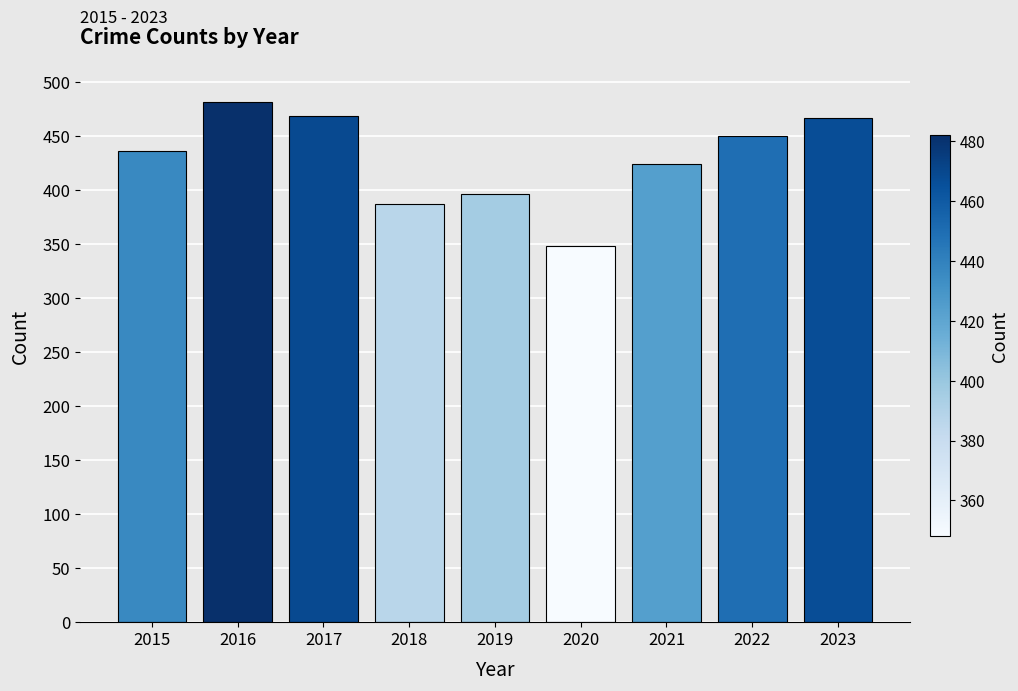

The chart shows a value of 482 at 2016. True or false?

True